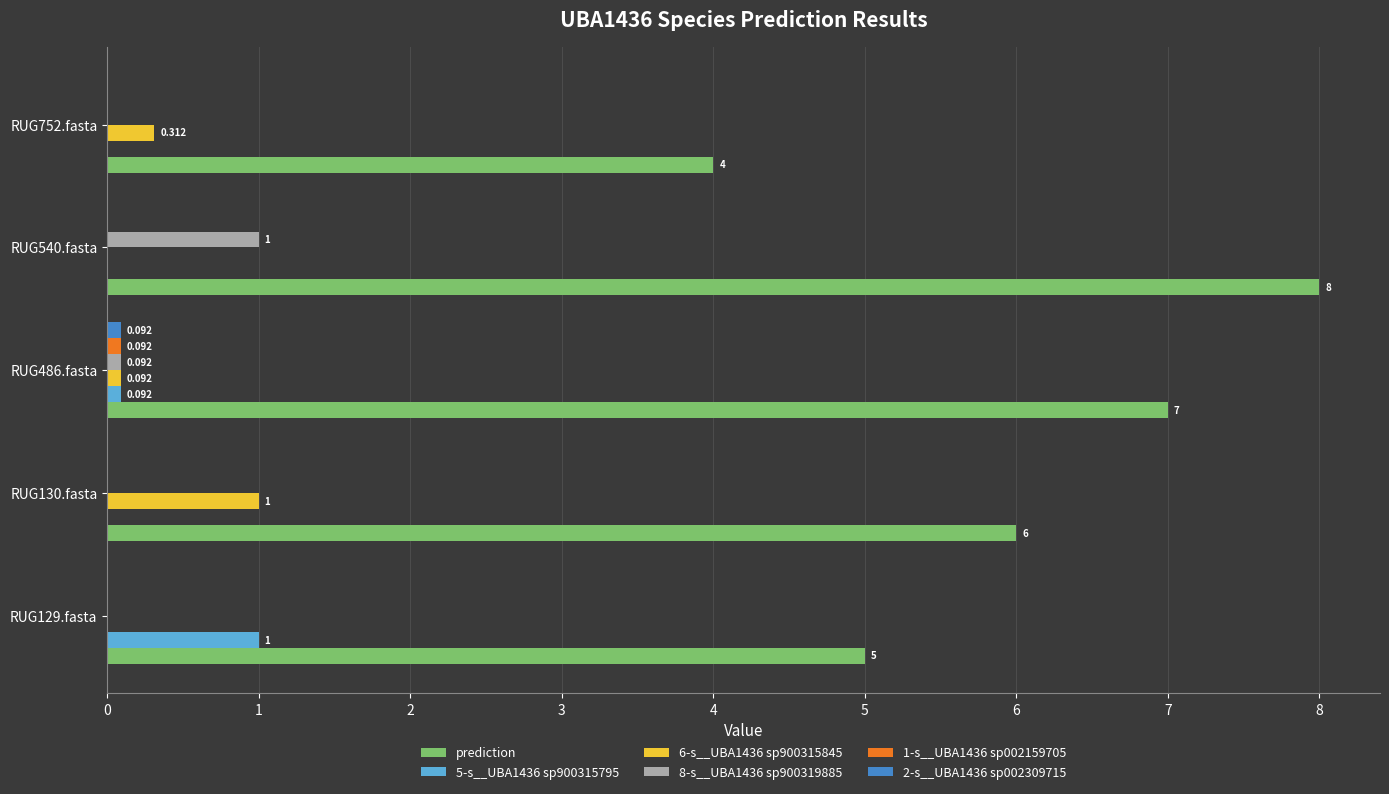

Which series has the largest total across all categories?

prediction